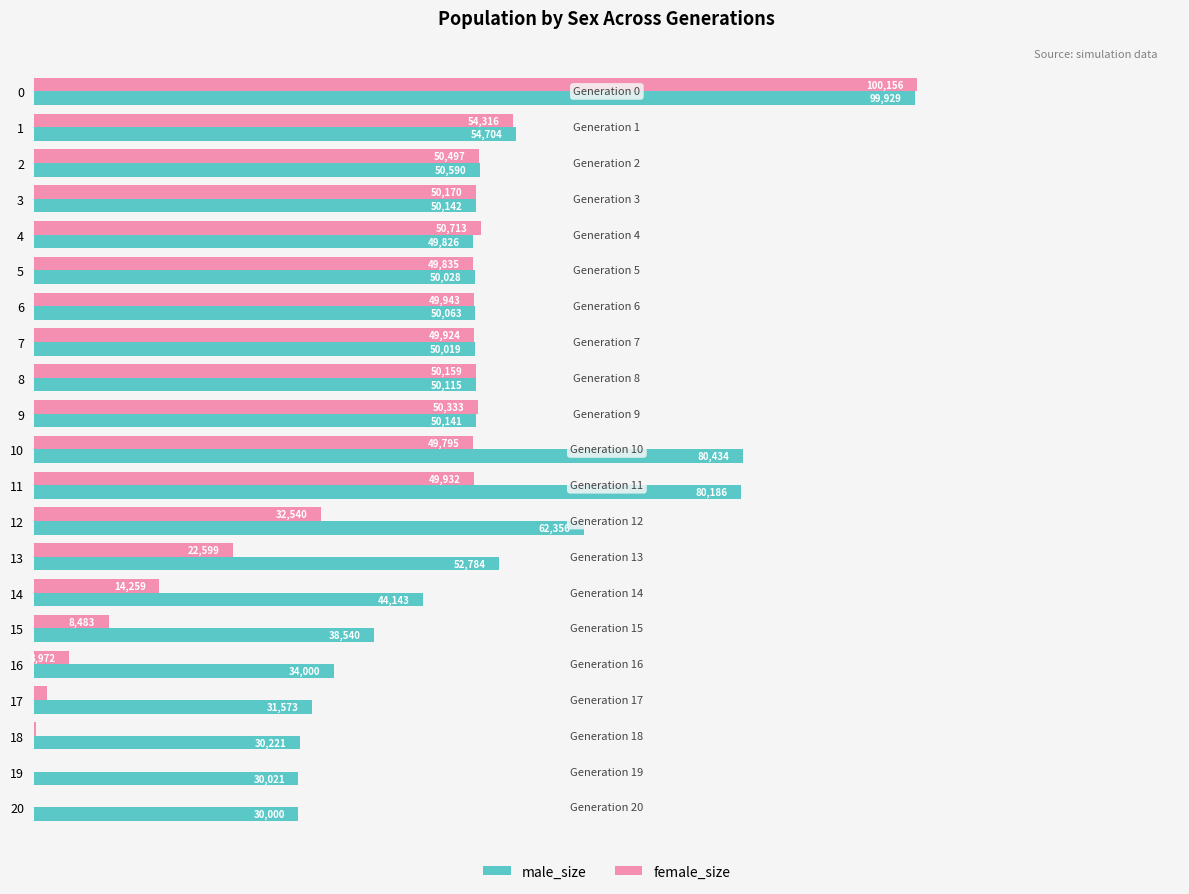

Which series has the largest total across all categories?

male_size